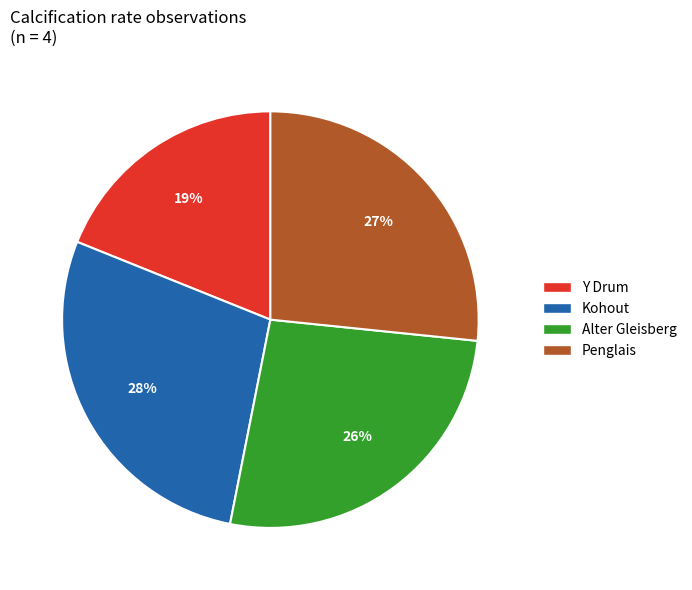

Does any single category account for the majority?

No